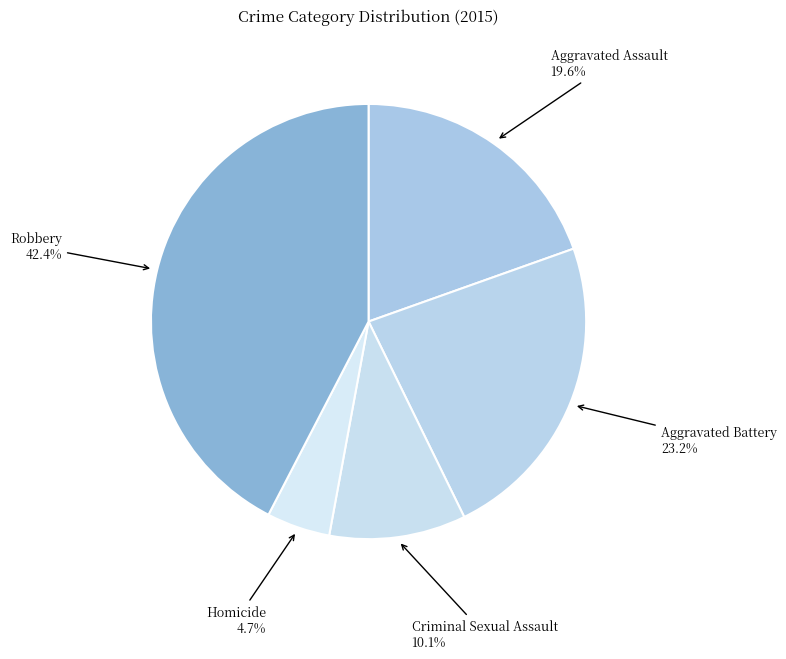

Is it true that Homicide is 5% of the pie?

True